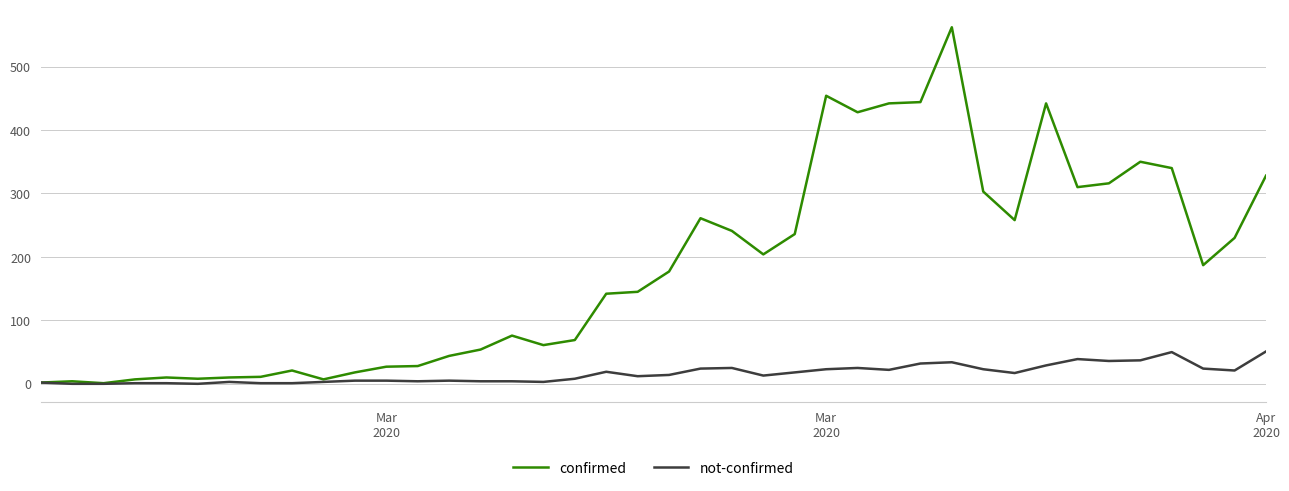

How many categories are shown in the chart?

40